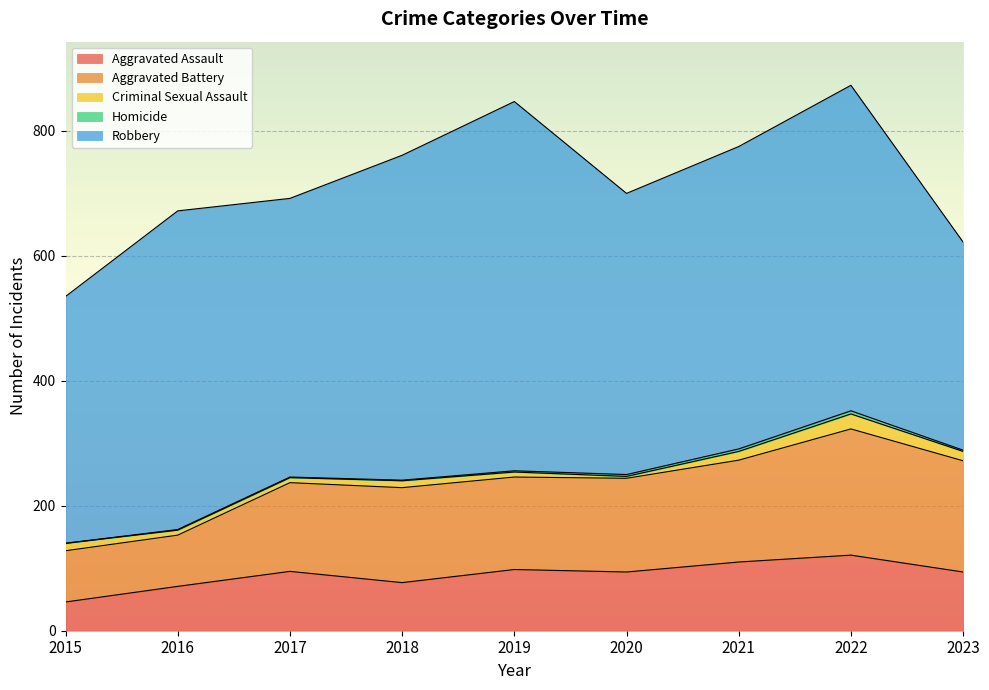

List the labels in order of Aggravated Battery value, smallest first.

2015, 2016, 2017, 2019, 2020, 2018, 2021, 2023, 2022